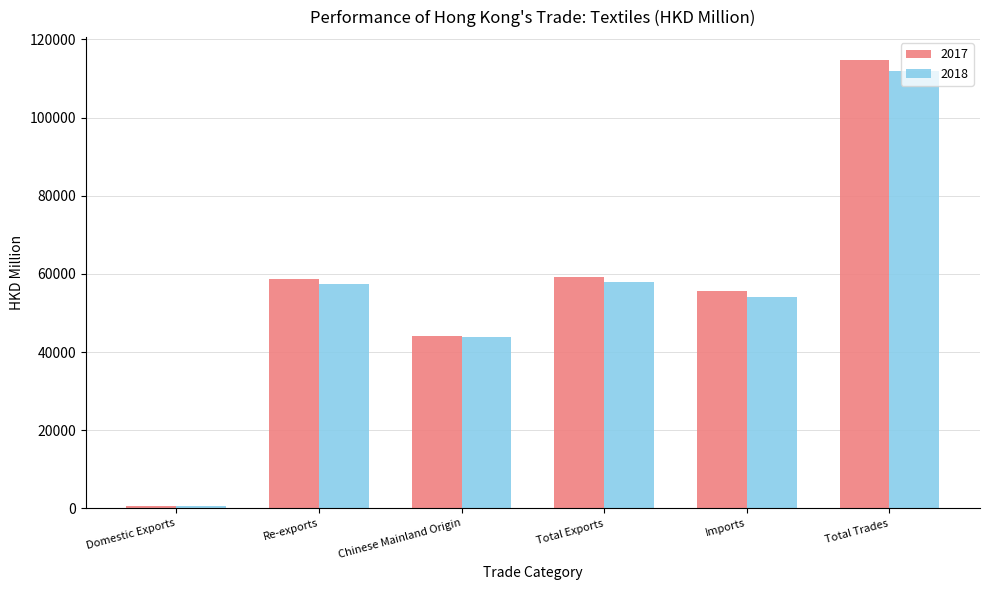

Which series has the widest spread of values?

2017